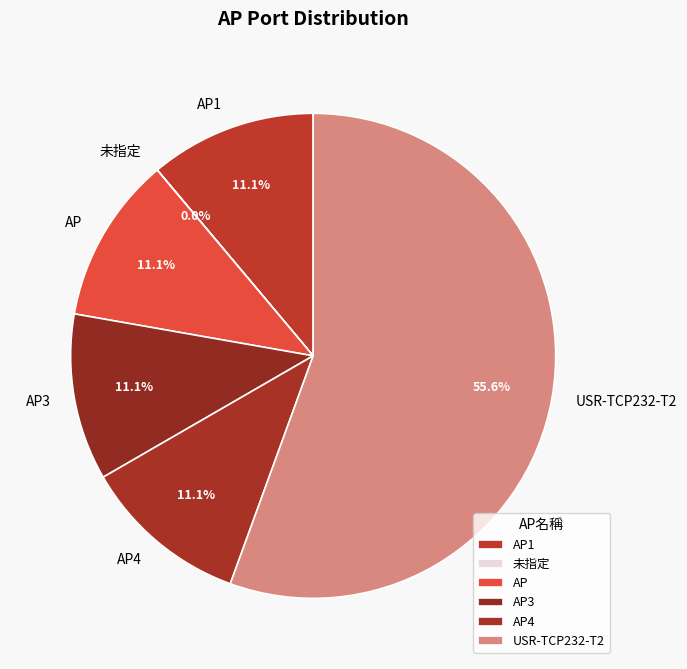

Do AP1 and USR-TCP232-T2 together represent more than half of the pie?

Yes